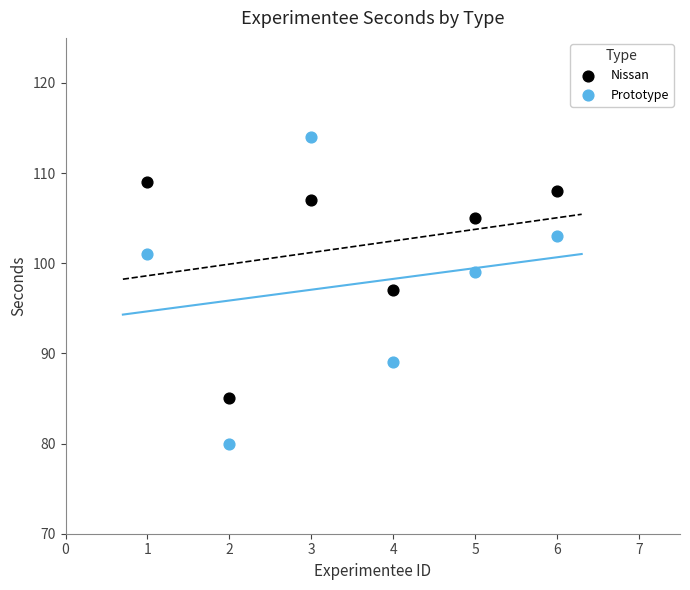

Which series has the widest spread of Y values?

Prototype